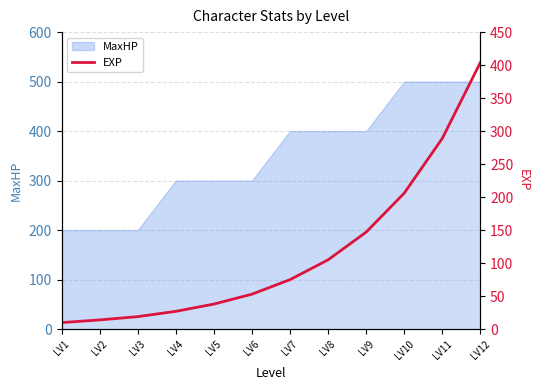

Reading left to right, extract all data points from this chart.

10	14	19	27	38	53	75	105	147	206	289	404